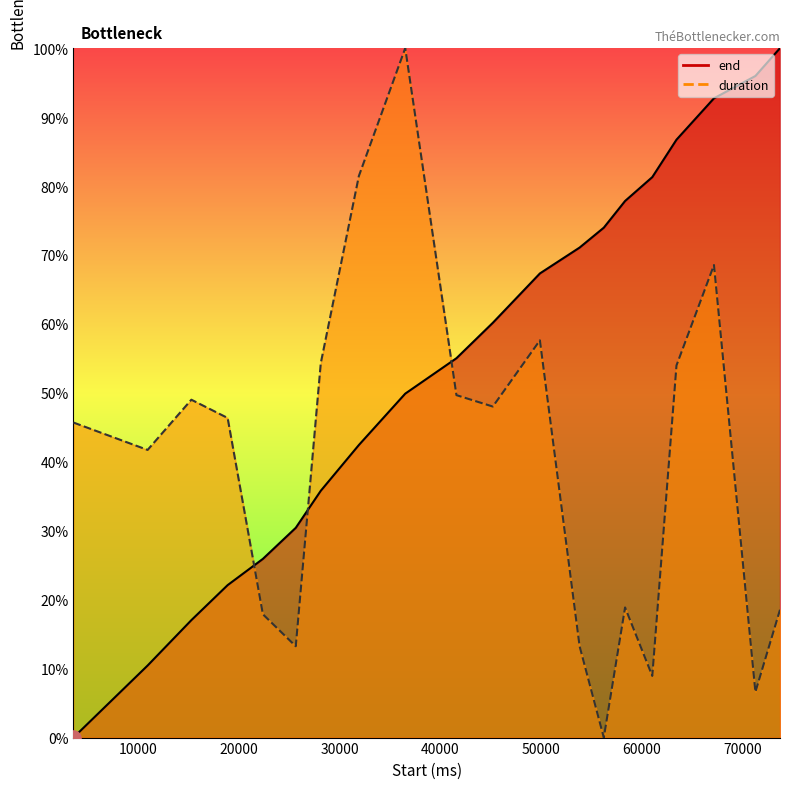

Which series contains the highest Y value?

end